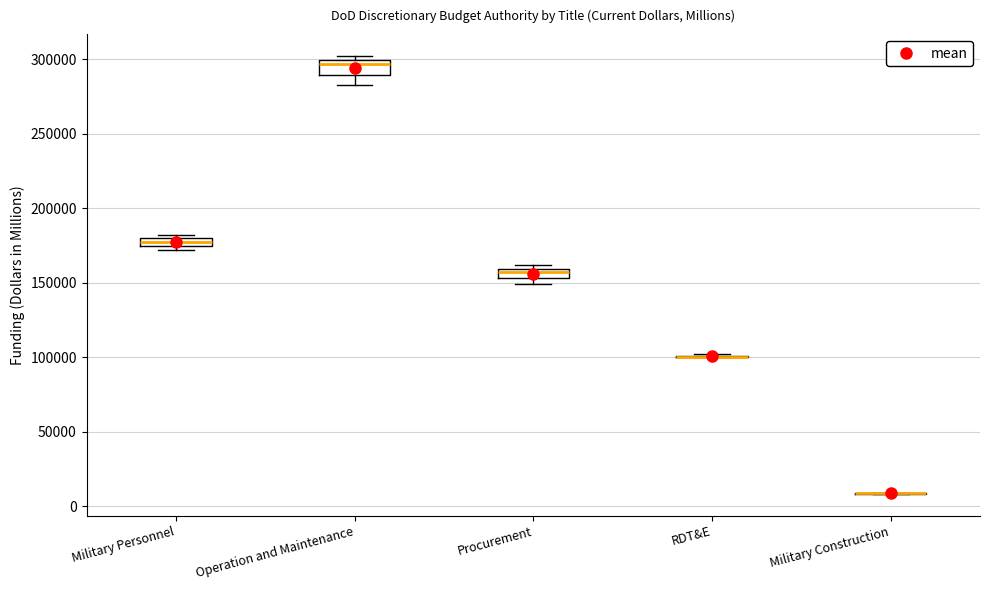

Where is the lower edge of the box for Procurement on the y-axis? The values are not printed on the chart, so give them approximately, as read against the axis.

155000